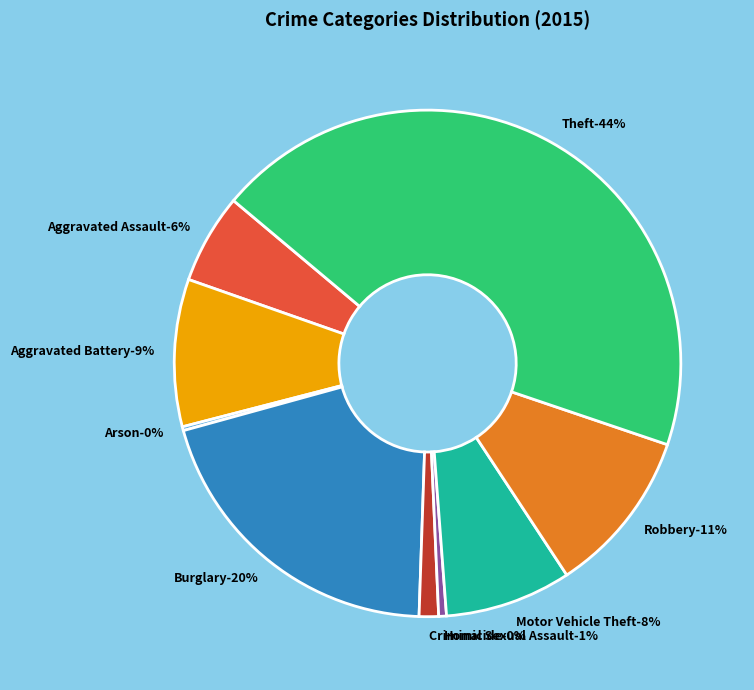

The Homicide slice represents 0% of the pie. True or false?

True